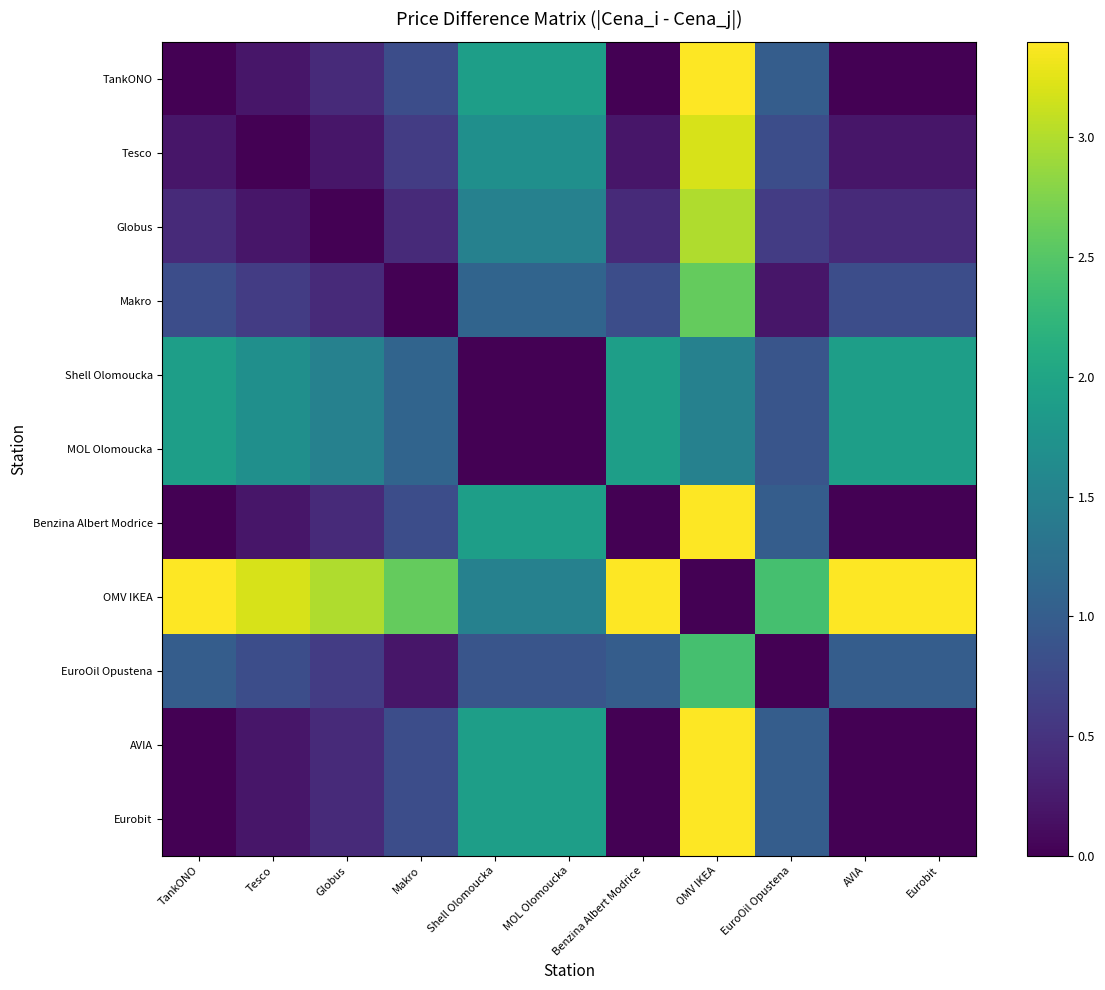

List the labels in order of Tesco value, smallest first.

Tesco, Globus, TankONO, Benzina Albert Modrice, AVIA, Eurobit, Makro, EuroOil Opustena, Shell Olomoucka, MOL Olomoucka, OMV IKEA